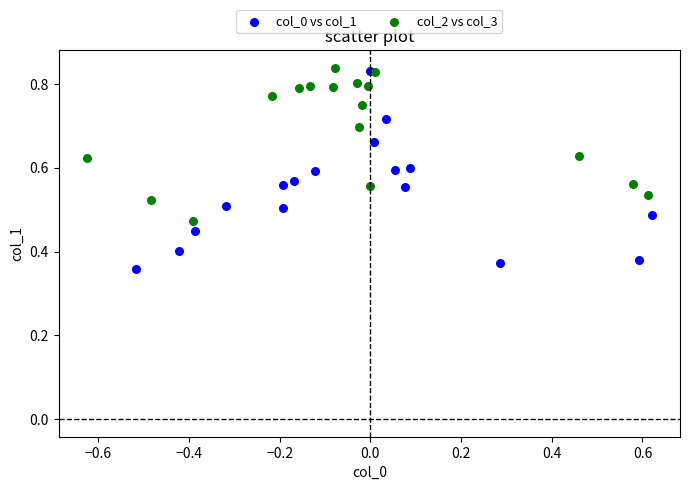

Which series has the widest spread of Y values?

col_0 vs col_1